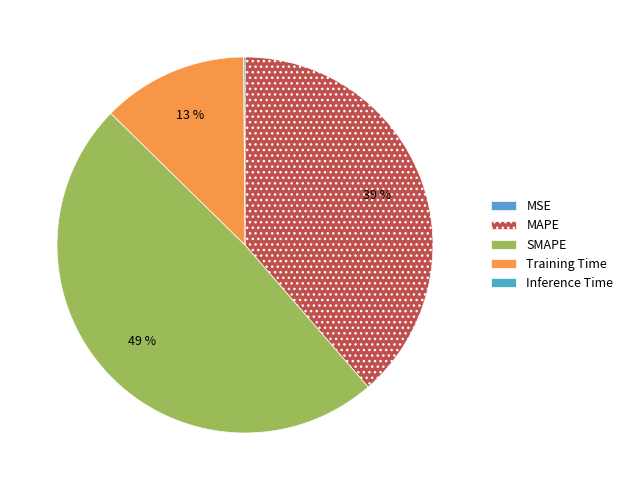

True or false: Training Time accounts for 13% of the total.

True